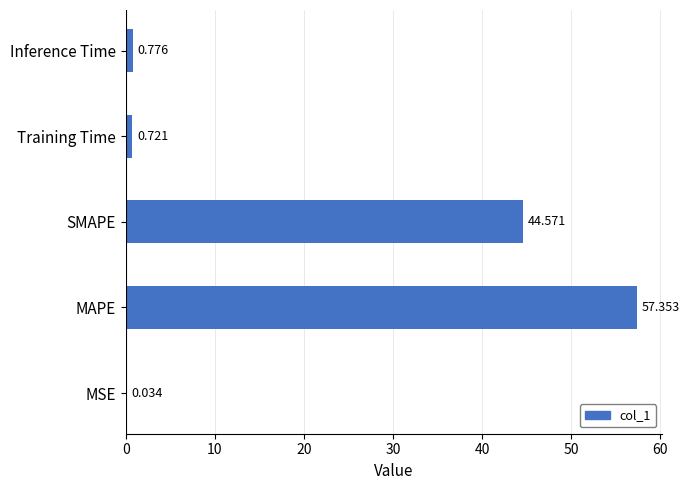

Where is the data nearest to the value 28?

SMAPE